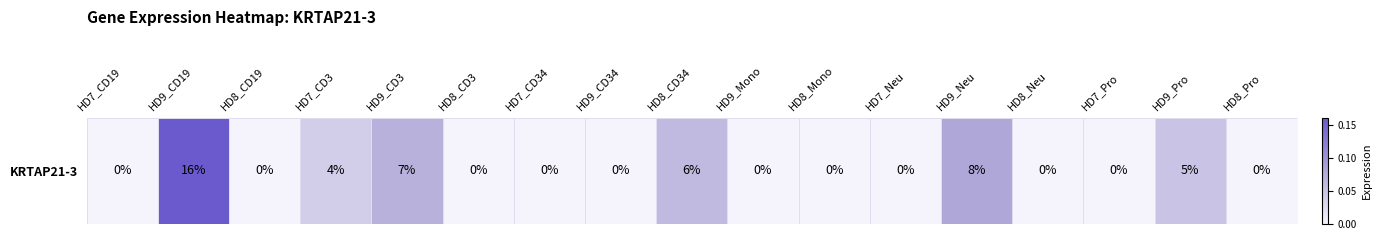

List the labels in order of value, smallest first.

HD7_CD19, HD8_CD19, HD8_CD3, HD7_CD34, HD9_CD34, HD9_Mono, HD8_Mono, HD7_Neu, HD8_Neu, HD7_Pro, HD8_Pro, HD7_CD3, HD9_Pro, HD8_CD34, HD9_CD3, HD9_Neu, HD9_CD19